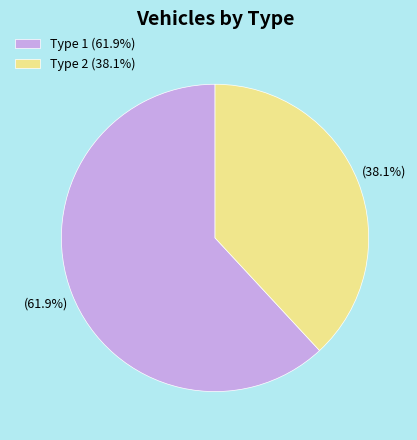

How many slices are in this pie chart?

2